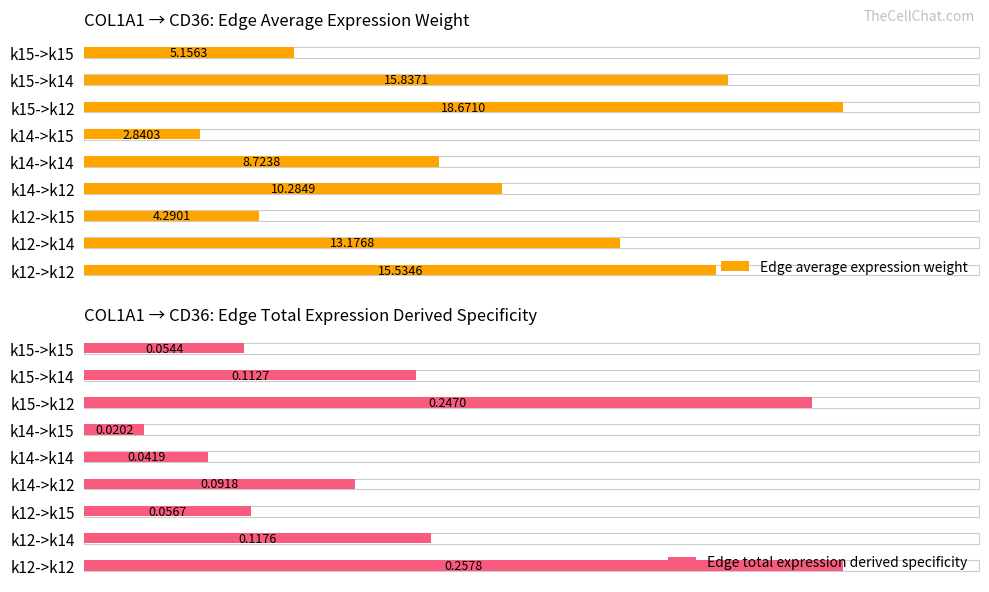

Reading left to right, extract all data points from this chart.

Edge average expression weight: 15.5	13.2	4.3	10.3	8.7	2.8	18.7	15.8	5.2
Edge total expression derived specificity: 0.3	0.1	0.1	0.1	0.0	0.0	0.2	0.1	0.1